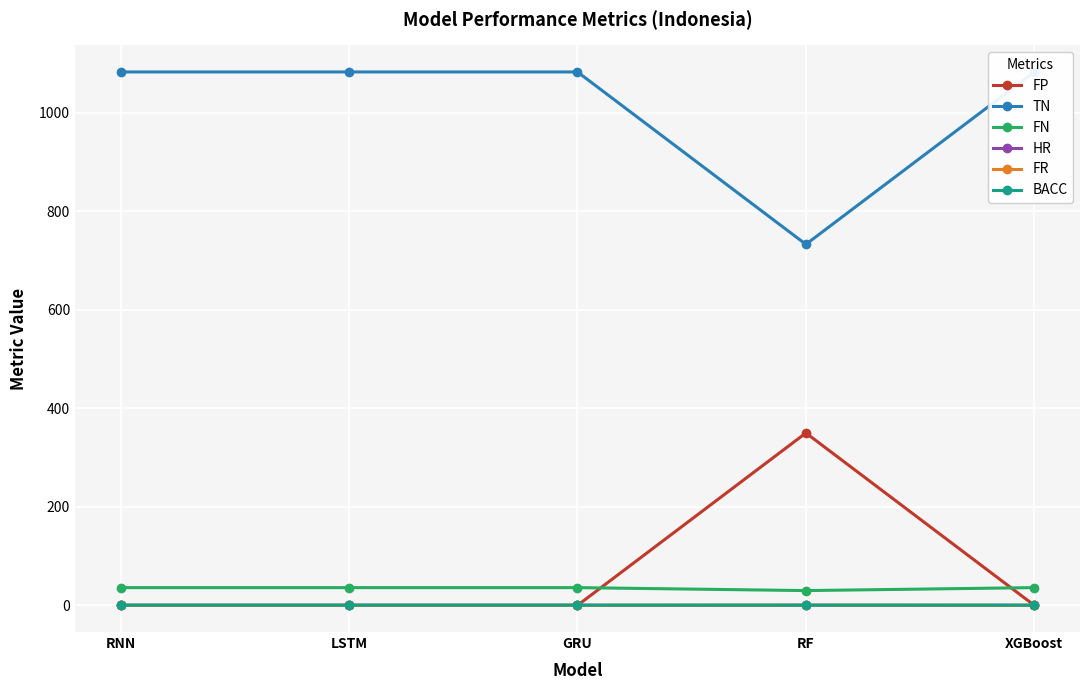

Between LSTM and RF, which is larger?

RF